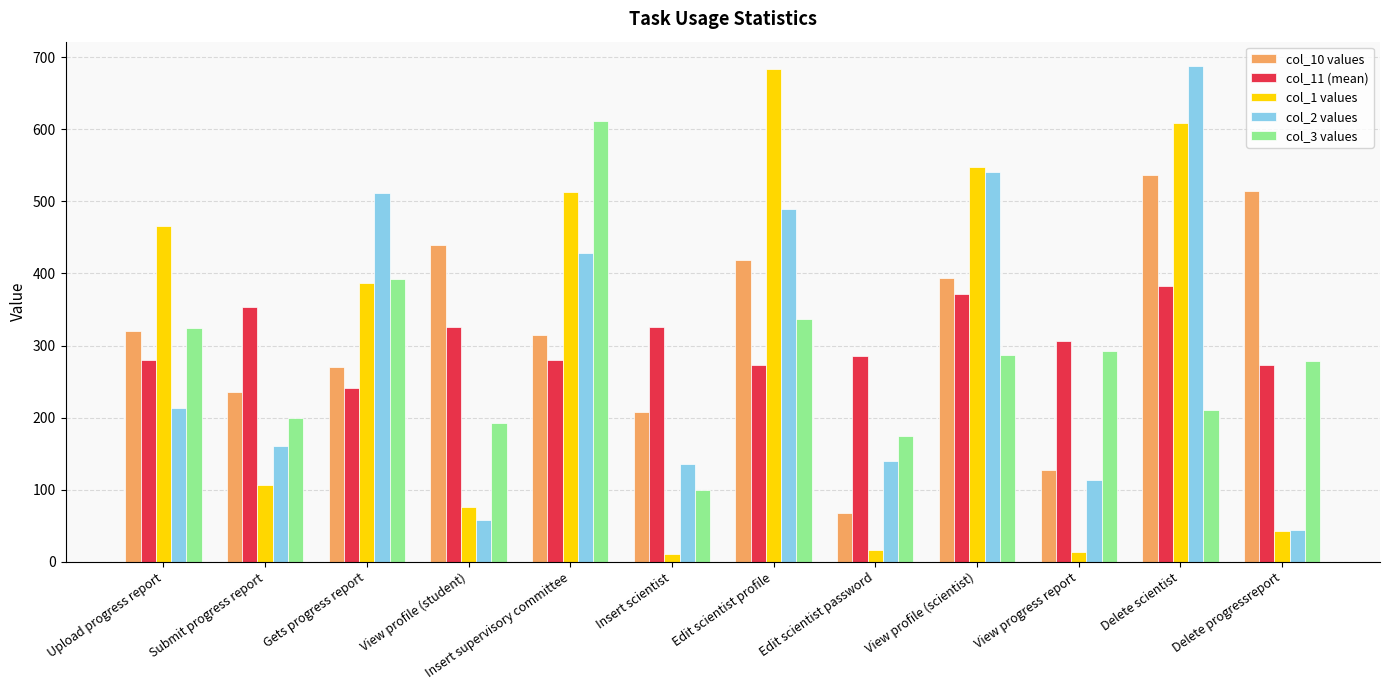

Is it true that col_2 values equals 223.2 at View profile (scientist)?

False